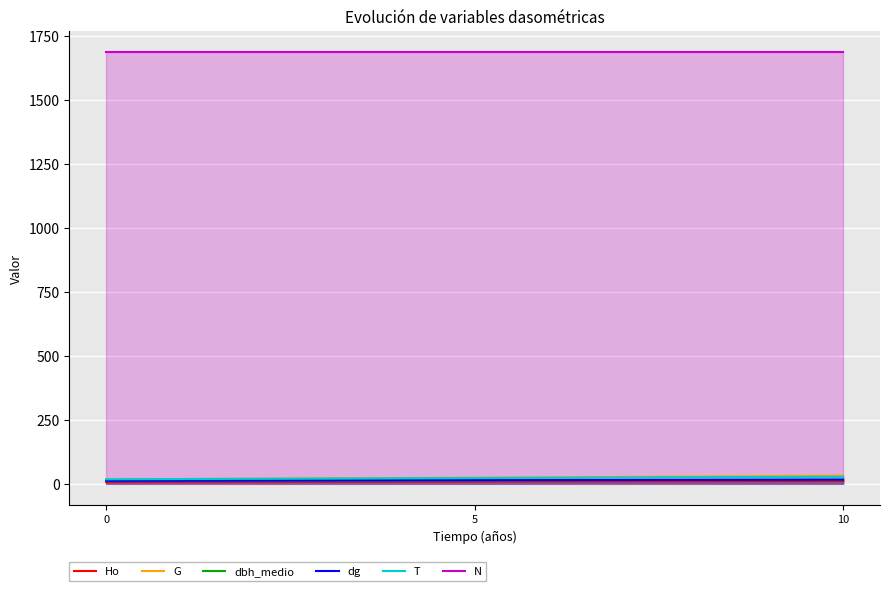

Rank the categories by G value from highest to lowest.

10, 5, 0